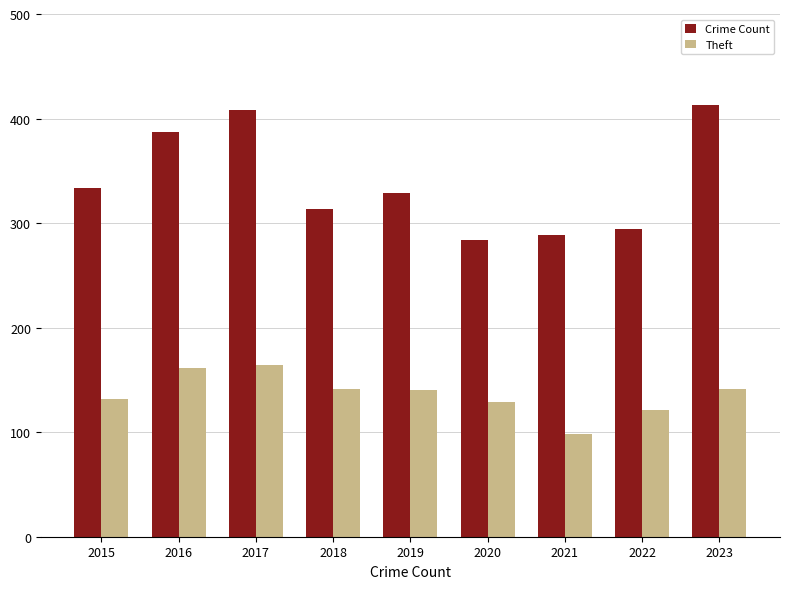

What is the difference between the maximum and minimum values in the Crime Count series?

129